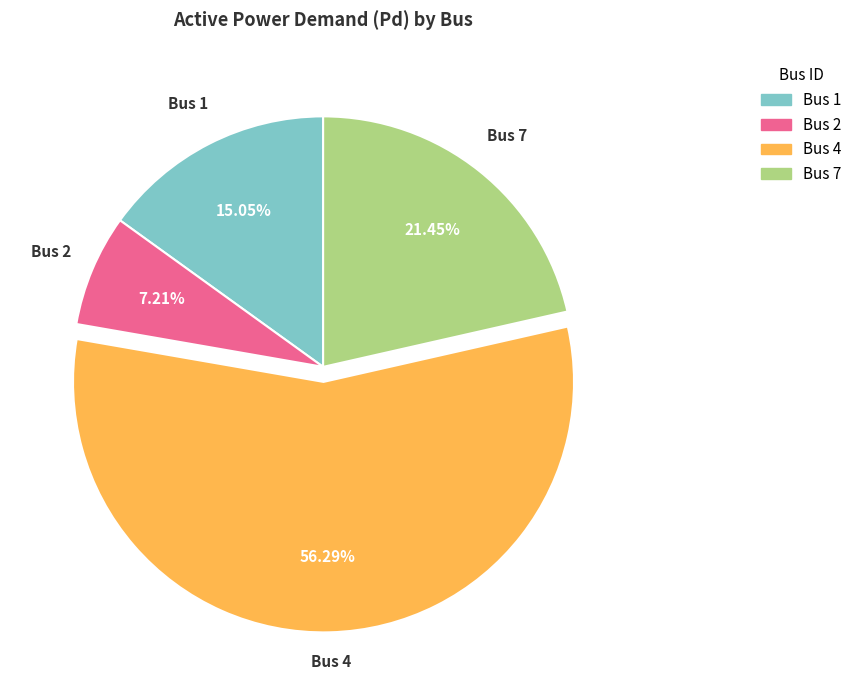

Is there any slice that represents more than half of the pie?

Yes